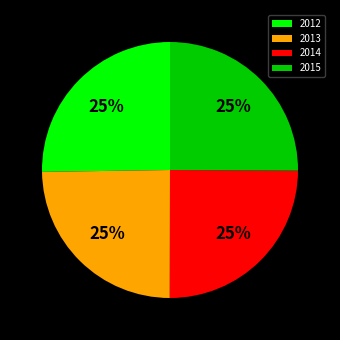

To the nearest percent, what percentage of the pie is 2015?

25%